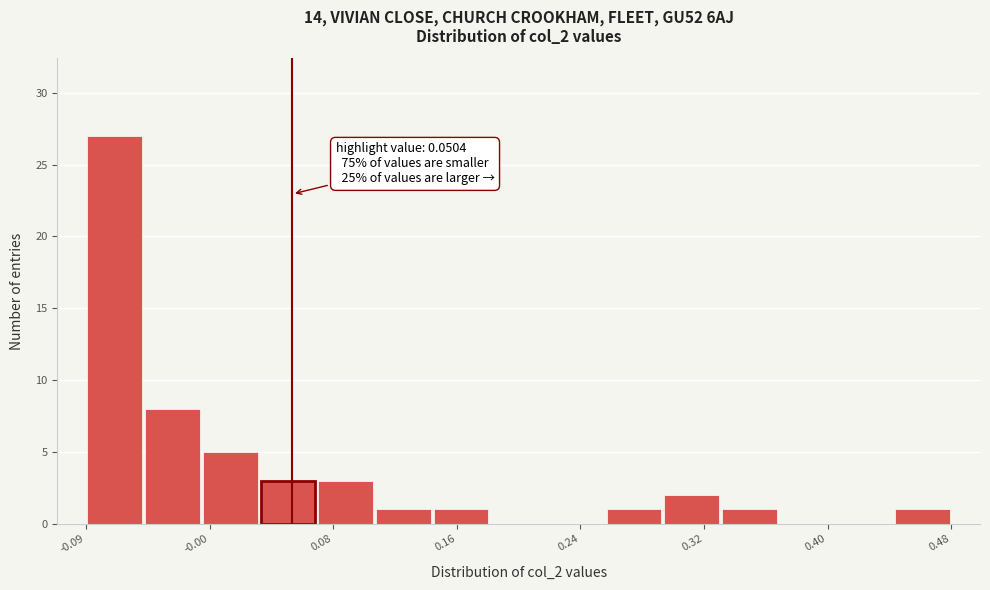

Around what value on the x-axis is the tallest bar? Give the approximate position of its centre, as read against the axis.

-0.07